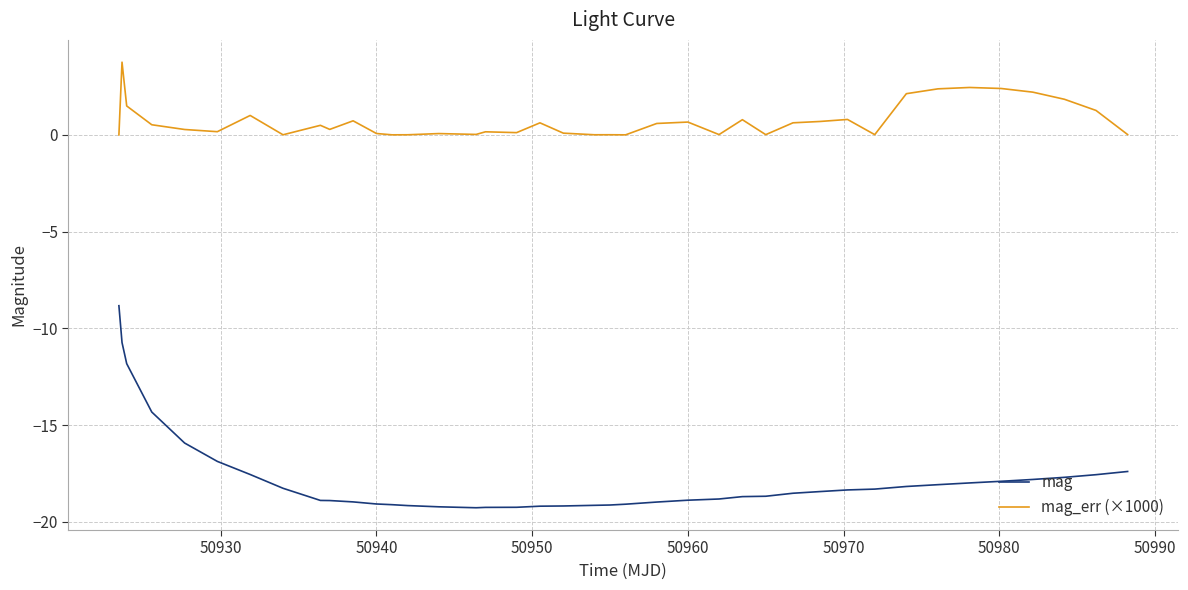

Which series has the largest range (max minus min)?

mag